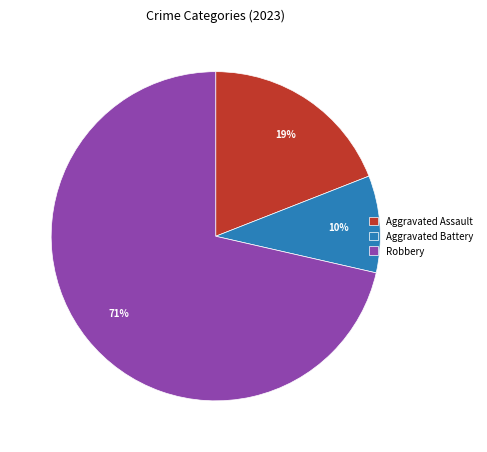

Which slice is the smallest?

Aggravated Battery